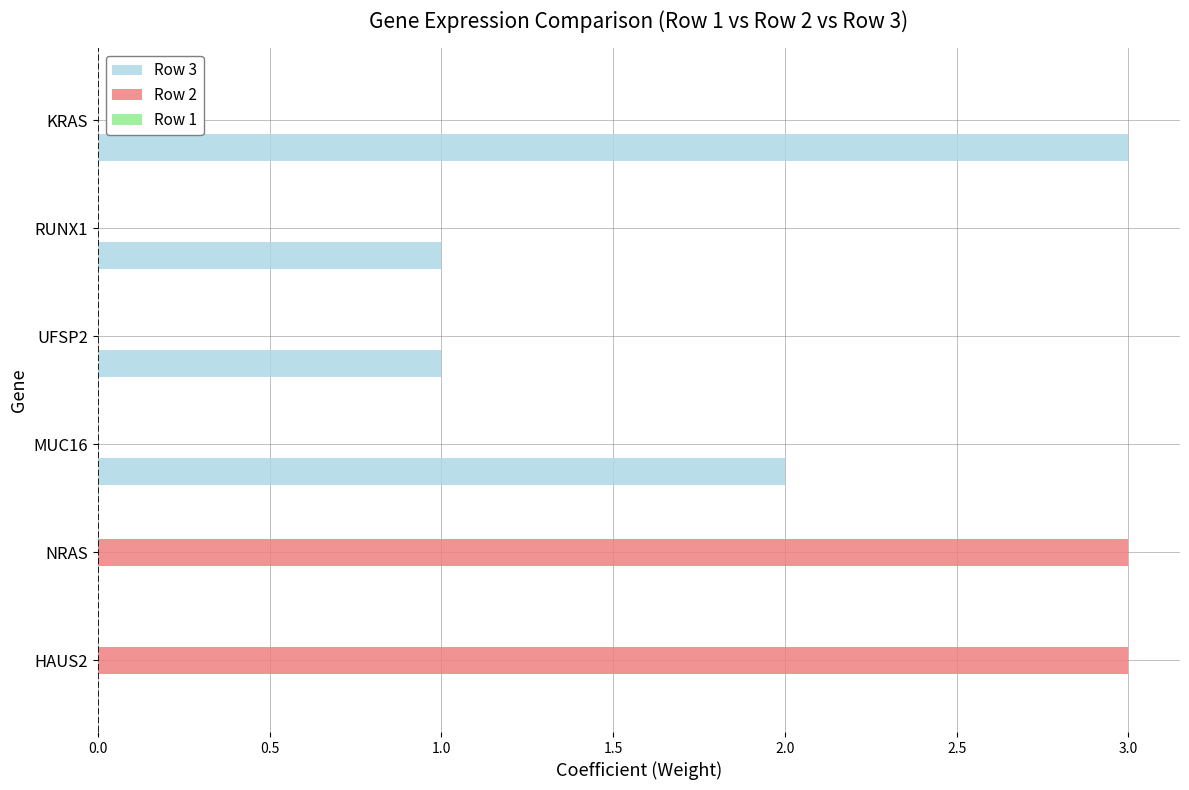

Which series changed the most between NRAS and UFSP2?

Row 2